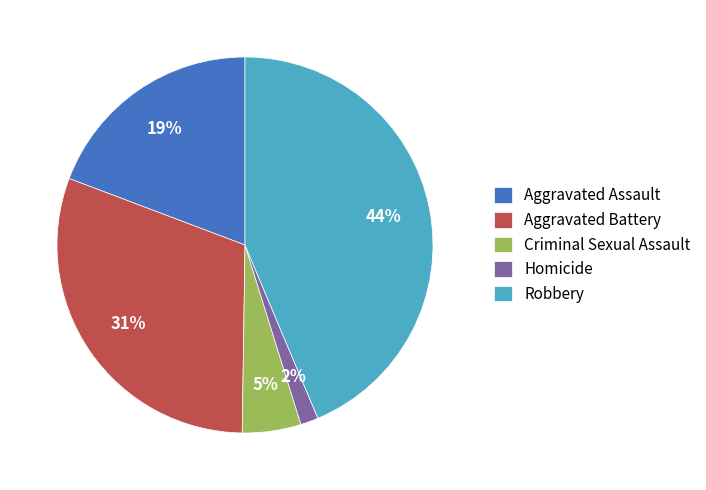

Rank the categories by value from highest to lowest.

Robbery, Aggravated Battery, Aggravated Assault, Criminal Sexual Assault, Homicide